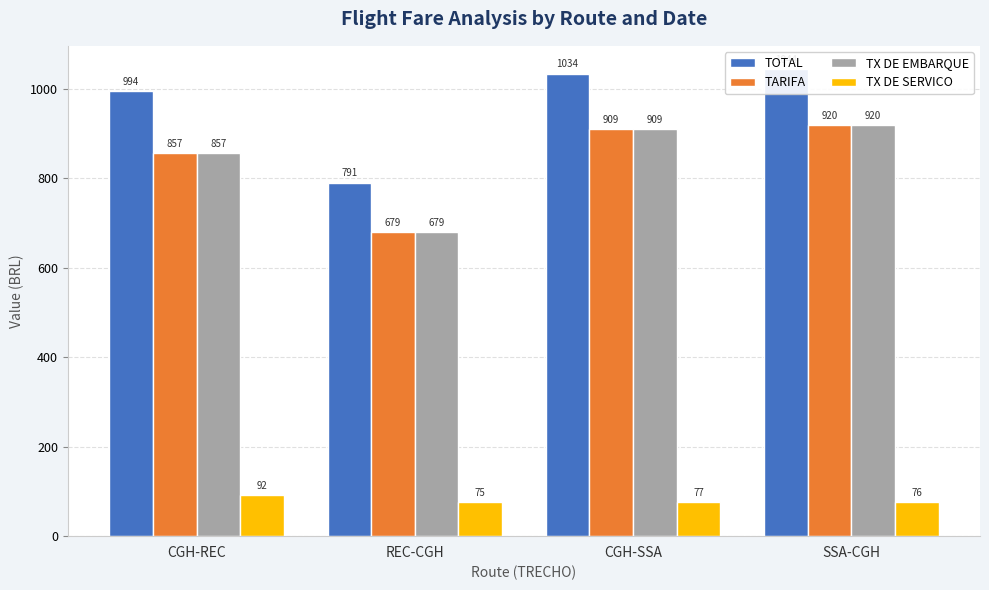

At which category is the sum across all series the highest?

SSA-CGH